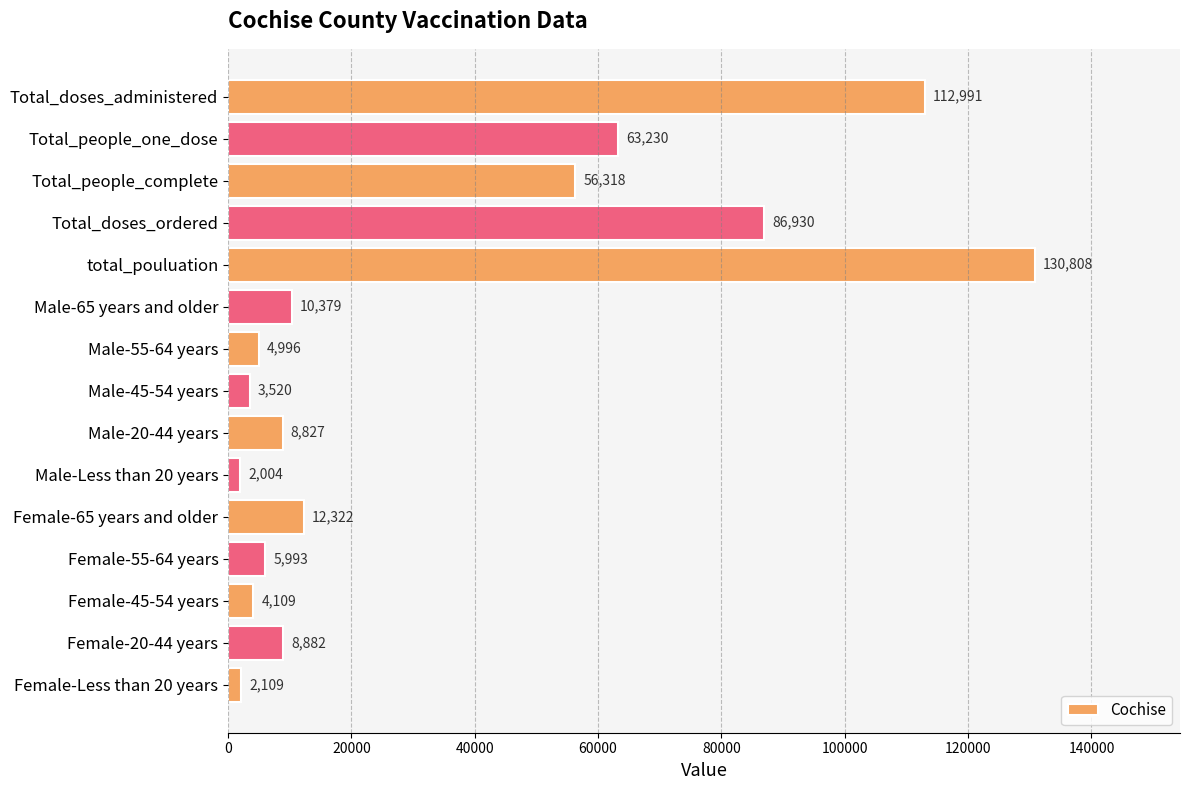

What position from the top is Male-65 years and older?

6